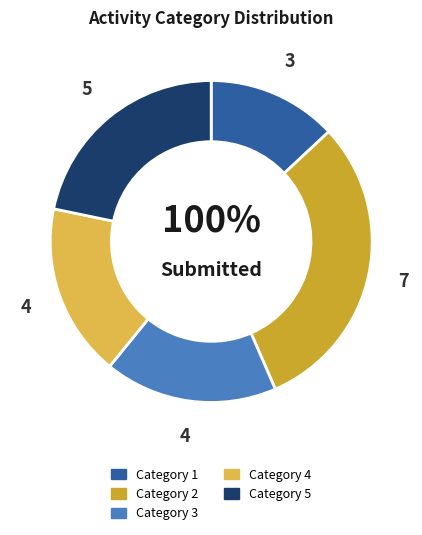

How many segments does this pie chart have?

5